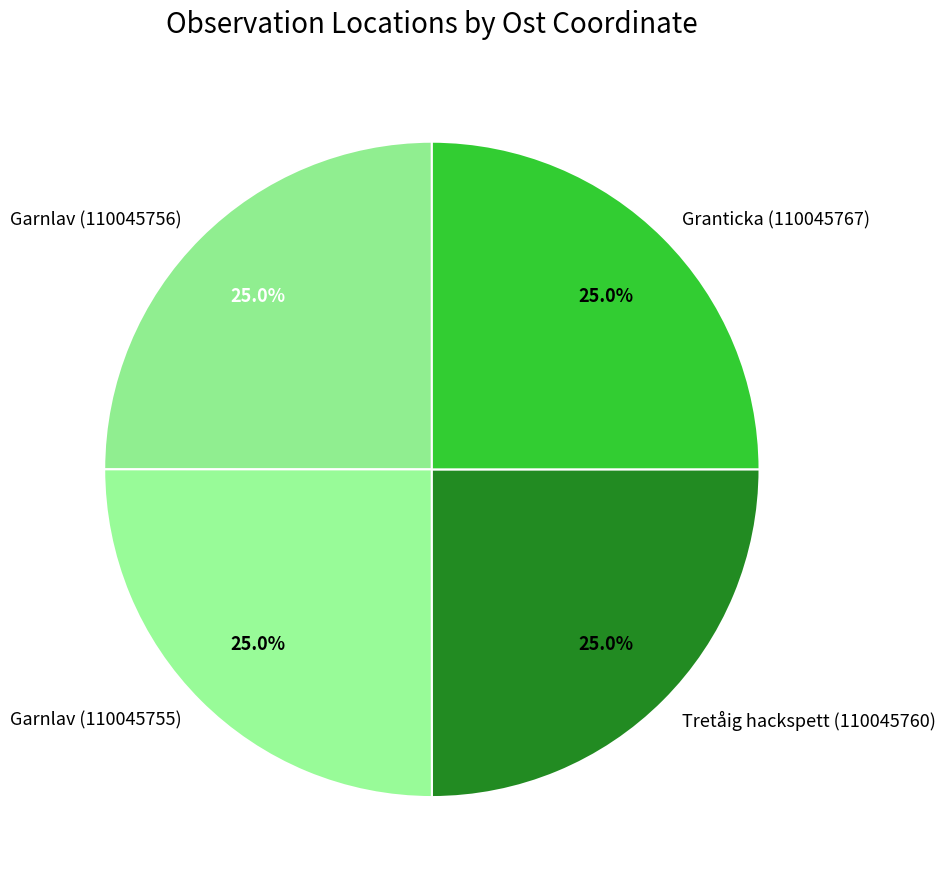

How many slices are in this pie chart?

4